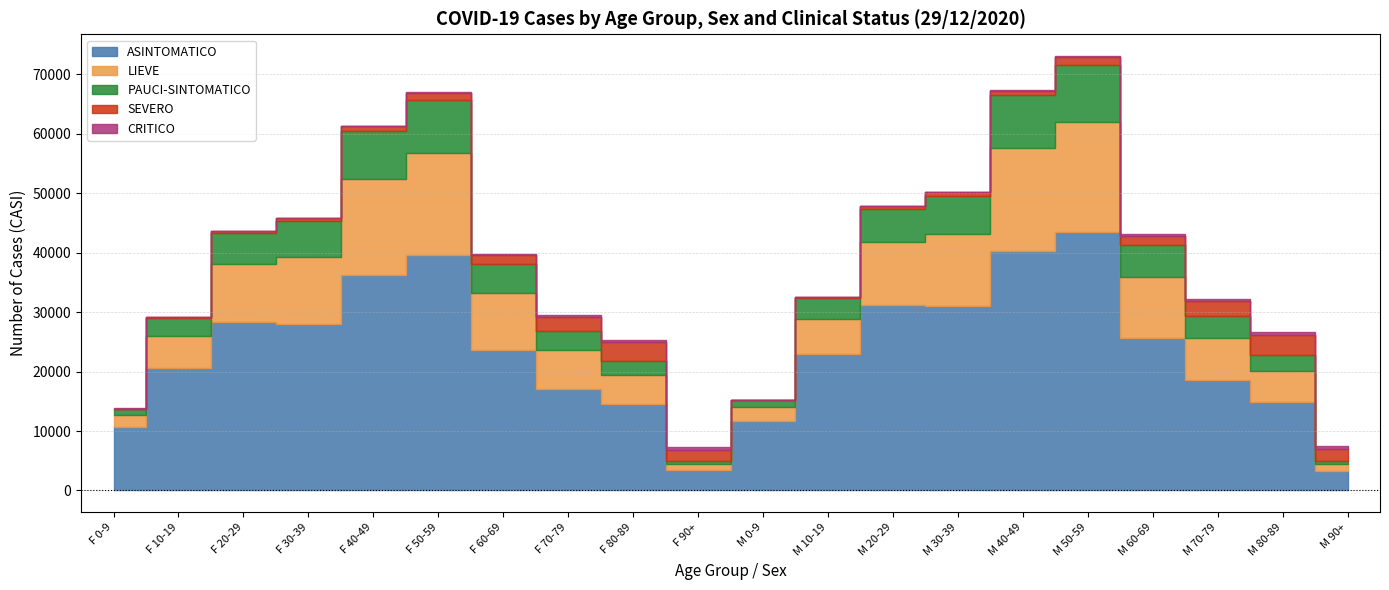

The value of PAUCI-SINTOMATICO at F 10-19 is 3166. True or false?

True